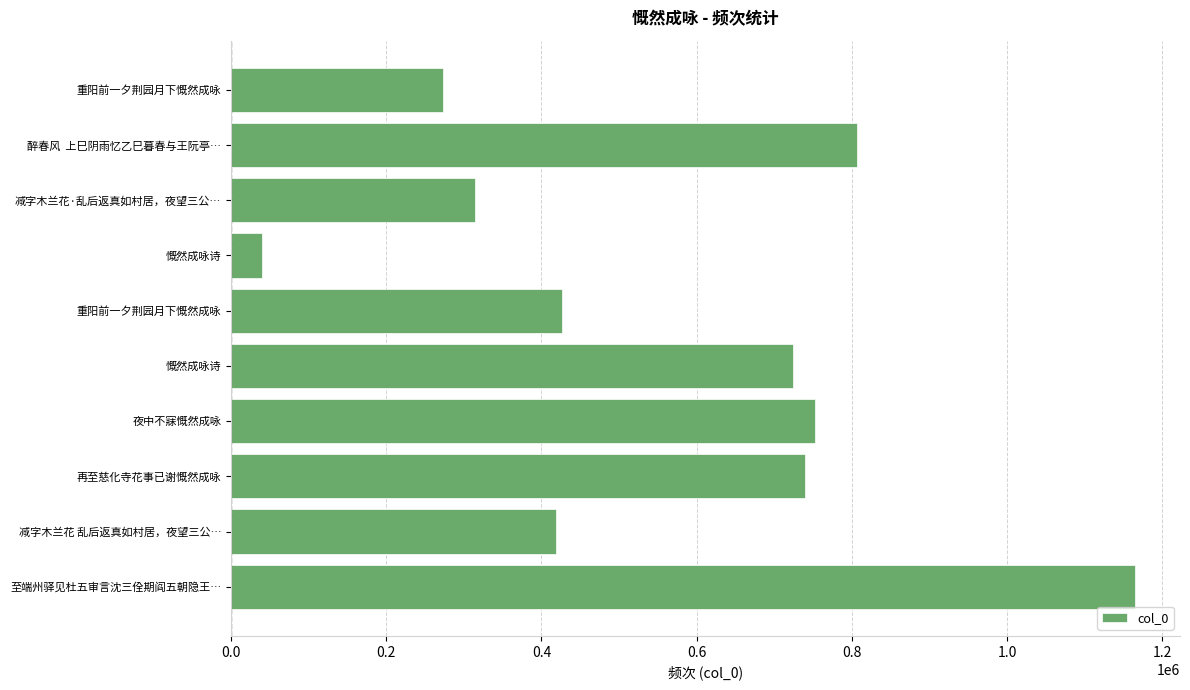

Count the number of data series in this chart.

1